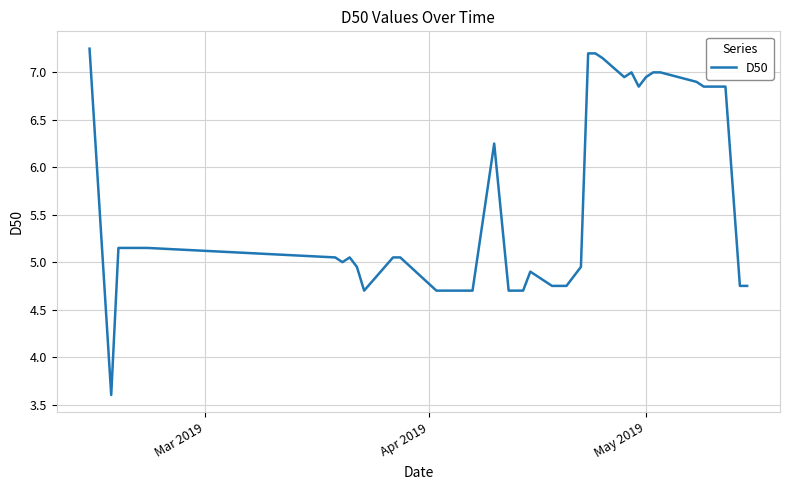

What is the smallest value displayed?

3.6